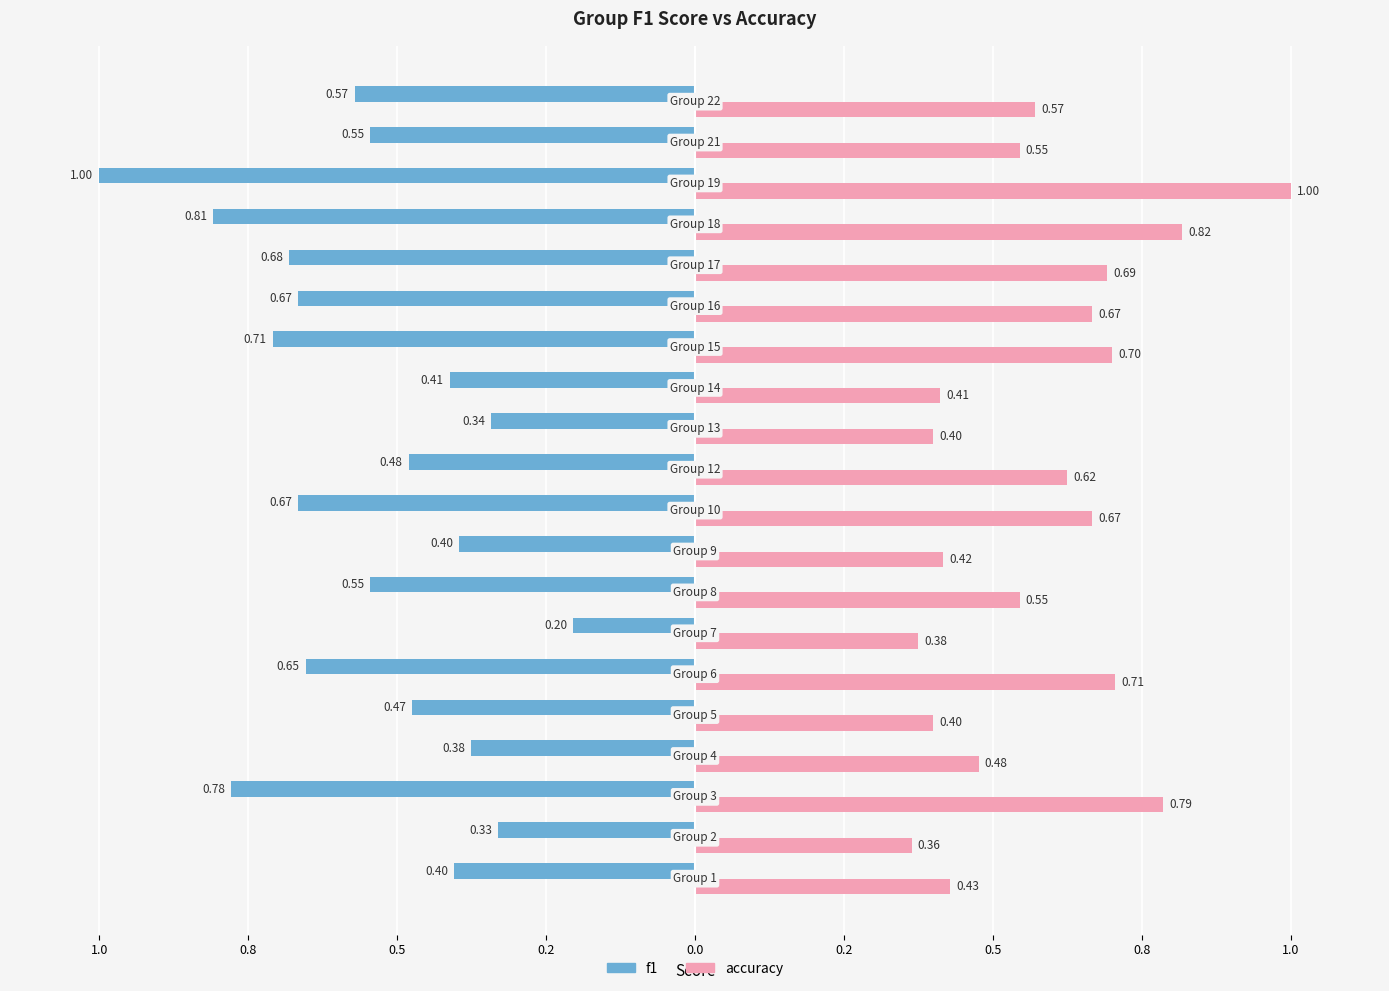

What is the maximum value shown in the chart?

1.0